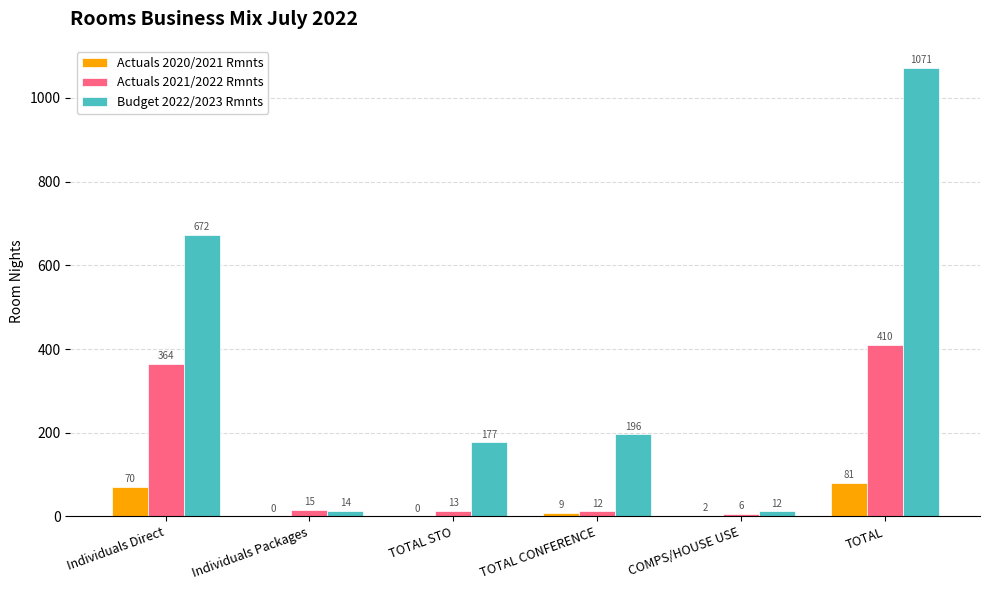

Which series has the largest range (max minus min)?

Budget 2022/2023 Rmnts